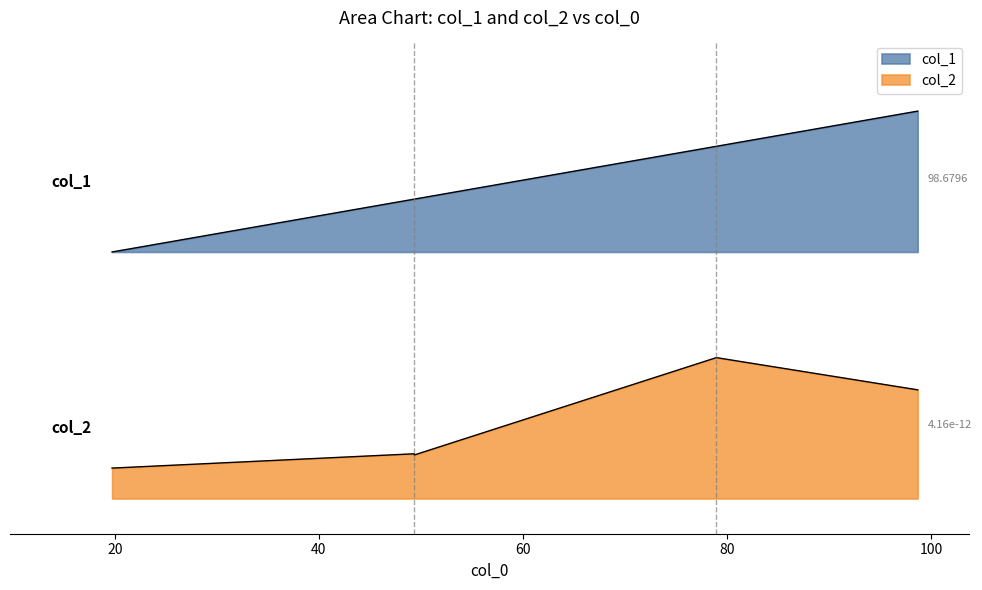

What are all the series names shown in the legend?

col_2, col_1